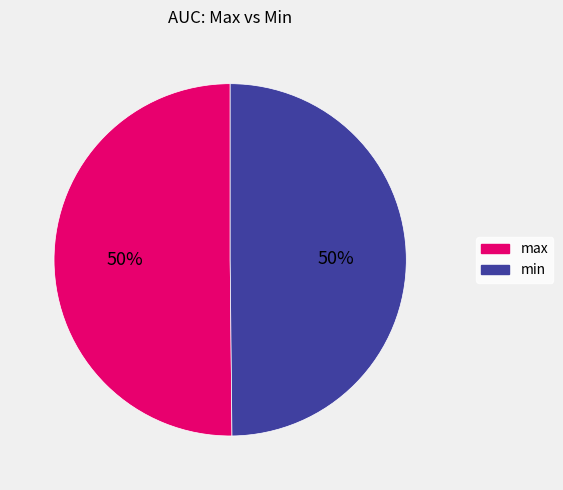

To the nearest percent, what is the combined percentage of max and min?

100%